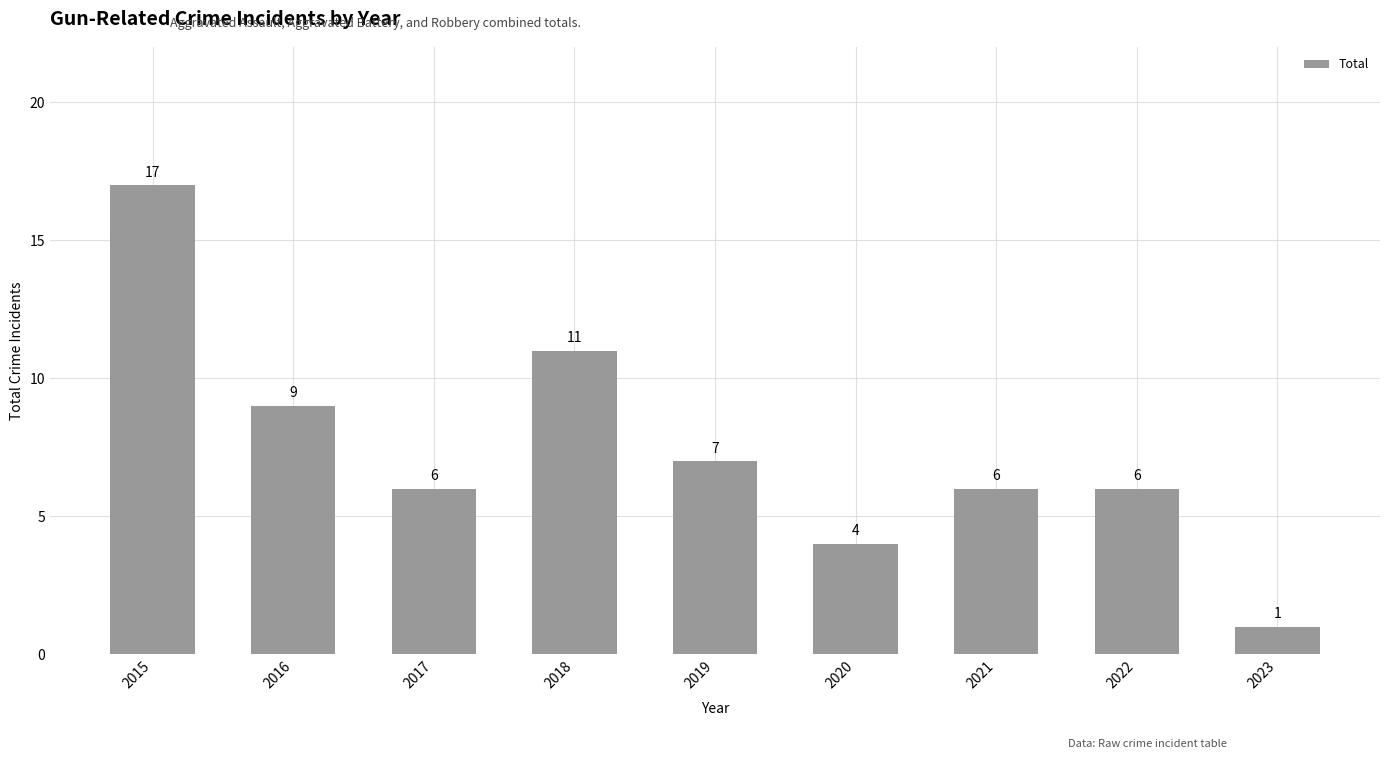

Does the chart contain any negative values?

No